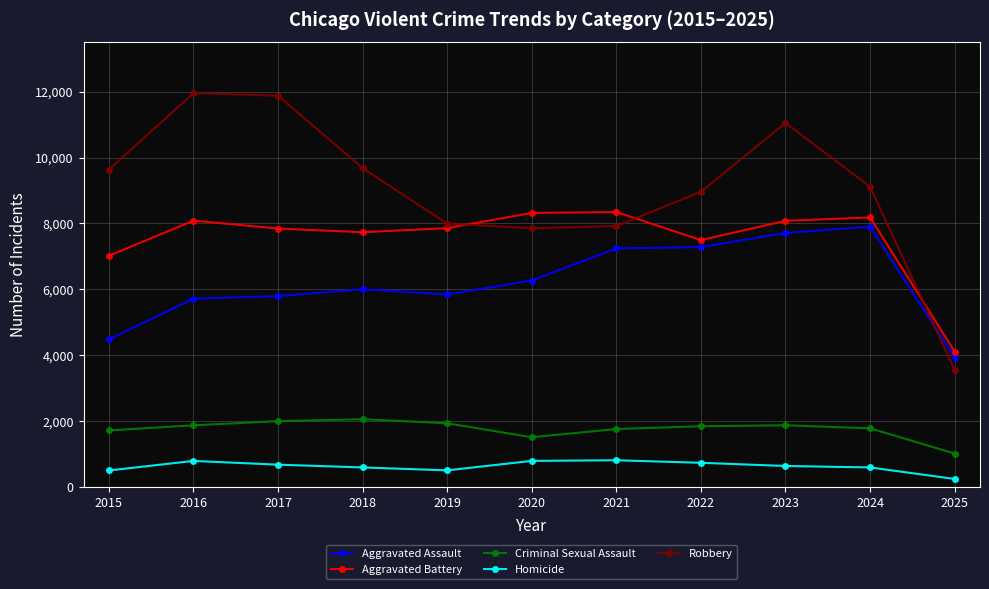

Is the value of Aggravated Battery at 2020 greater than the value of Aggravated Assault at 2019?

Yes